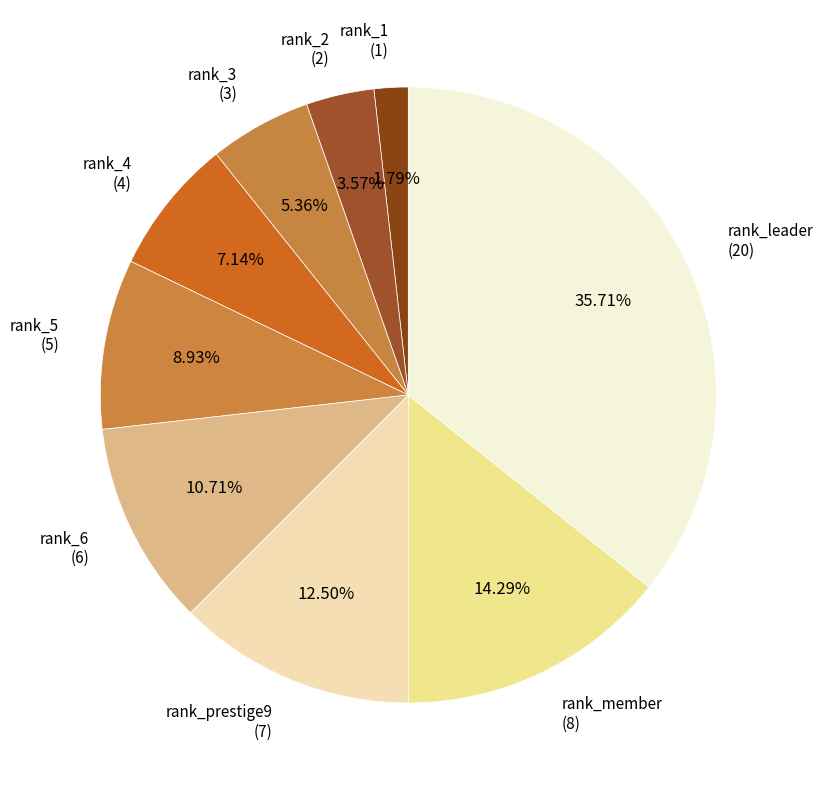

How many slices are in this pie chart?

9